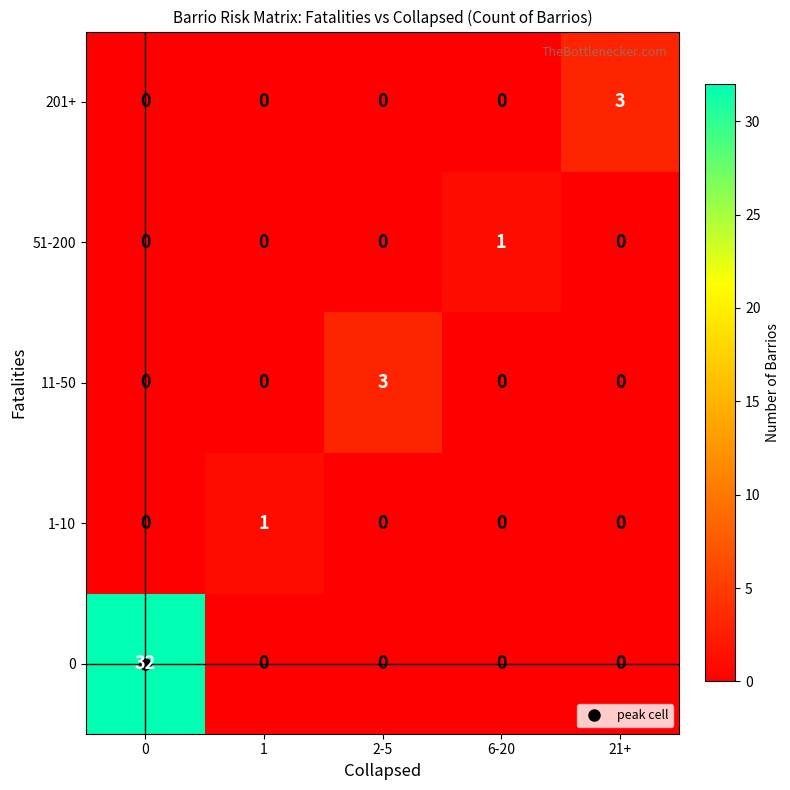

What is the highest value of the 11-50 series?

3